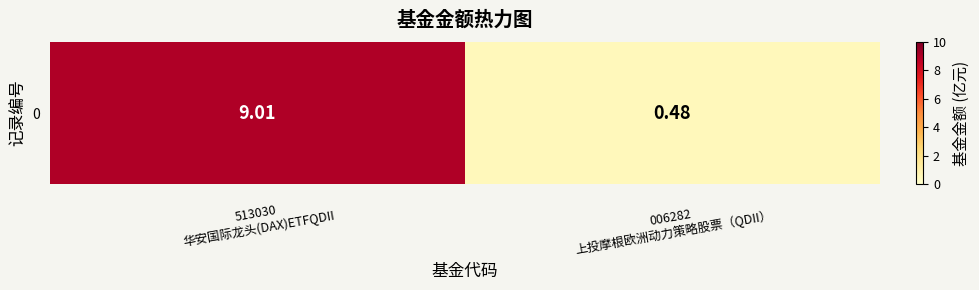

Where does the data first go above 9?

513030
华安国际龙头(DAX)ETFQDII